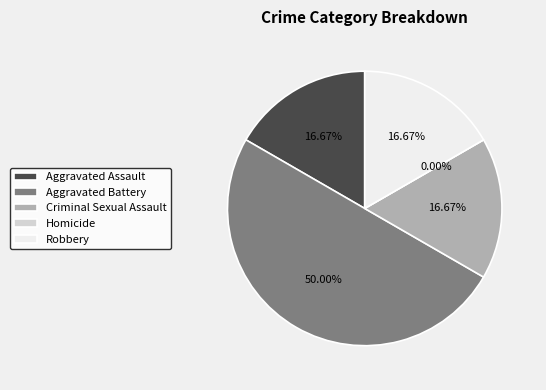

Is it true that Homicide is 8% of the pie?

False